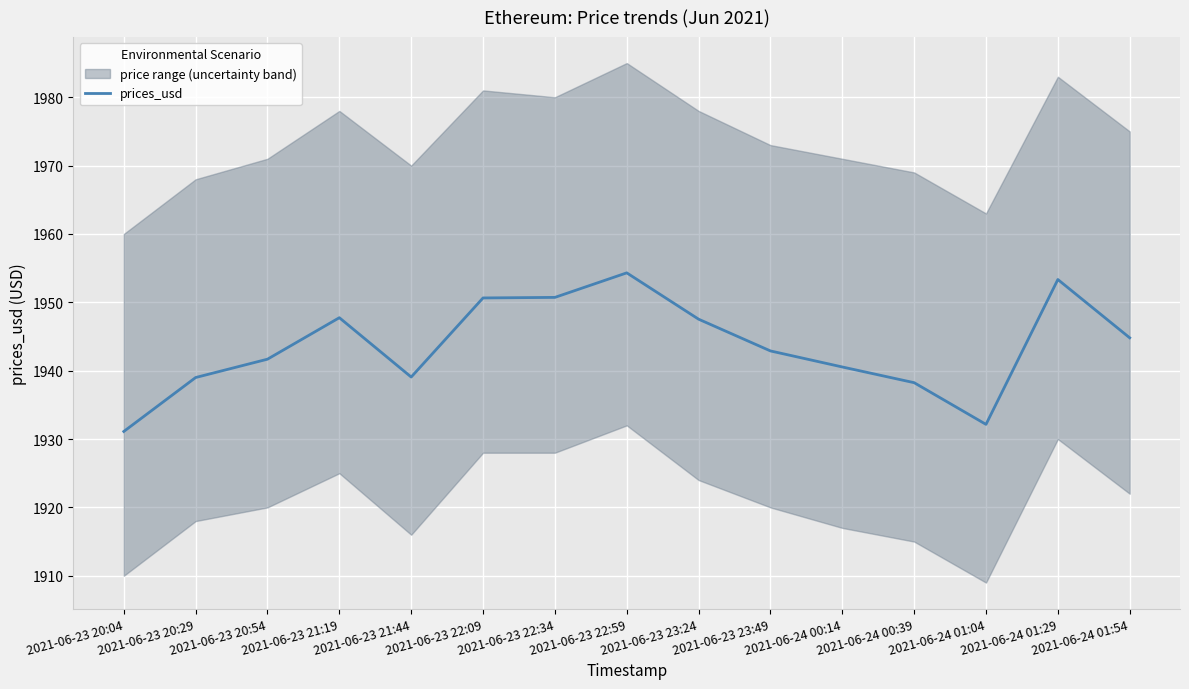

True or false: the data shows 557.2 at 2021-06-24 01:04.

False